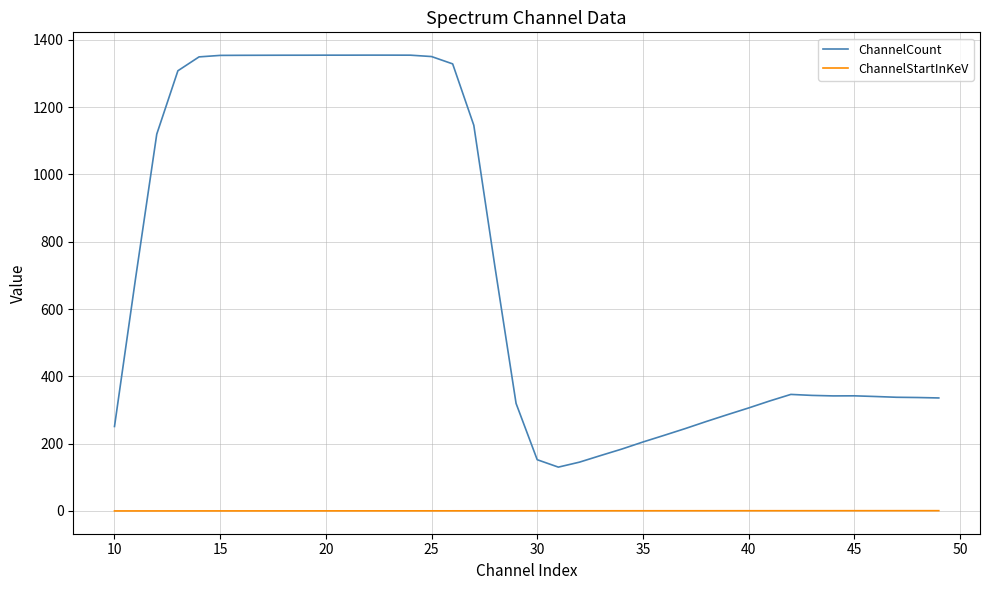

Which series has the largest total across all categories?

ChannelCount